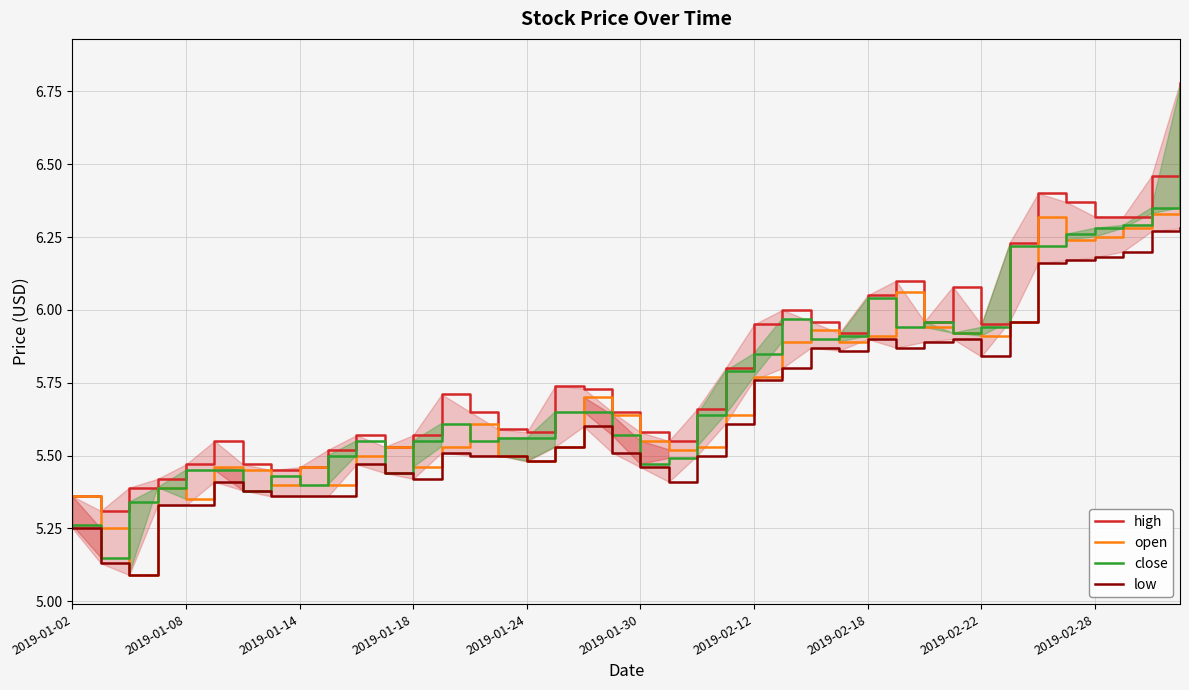

How many lines are shown in the chart?

4